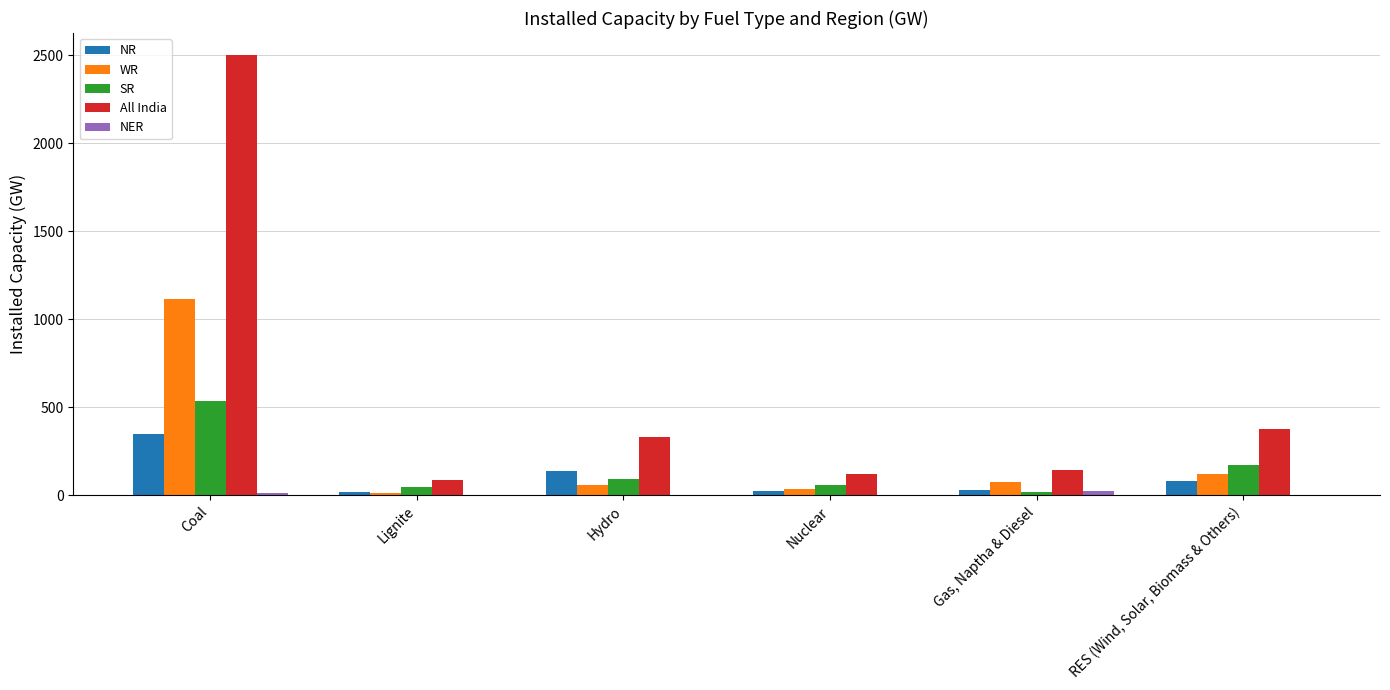

What is the highest value of the WR series?

1113